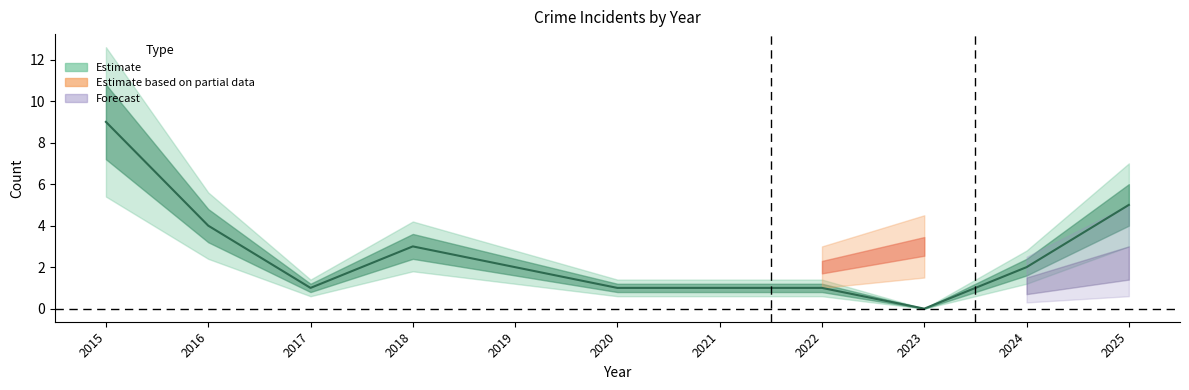

Reading left to right, list all the values displayed in this chart.

9	4	1	3	2	1	1	1	0	2	5